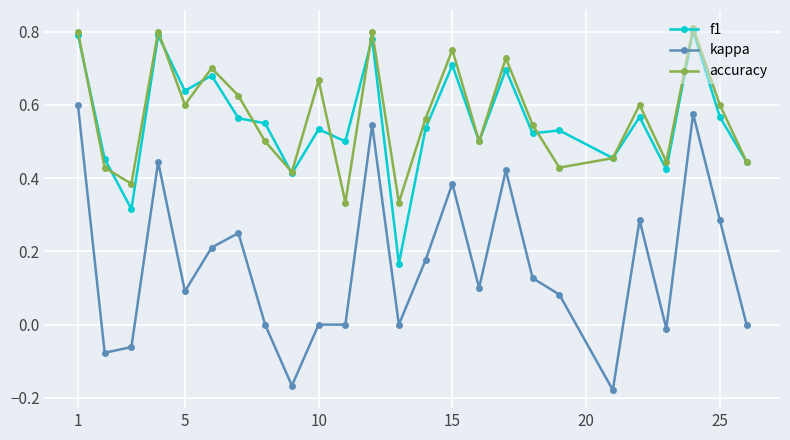

Count the number of data series in this chart.

3